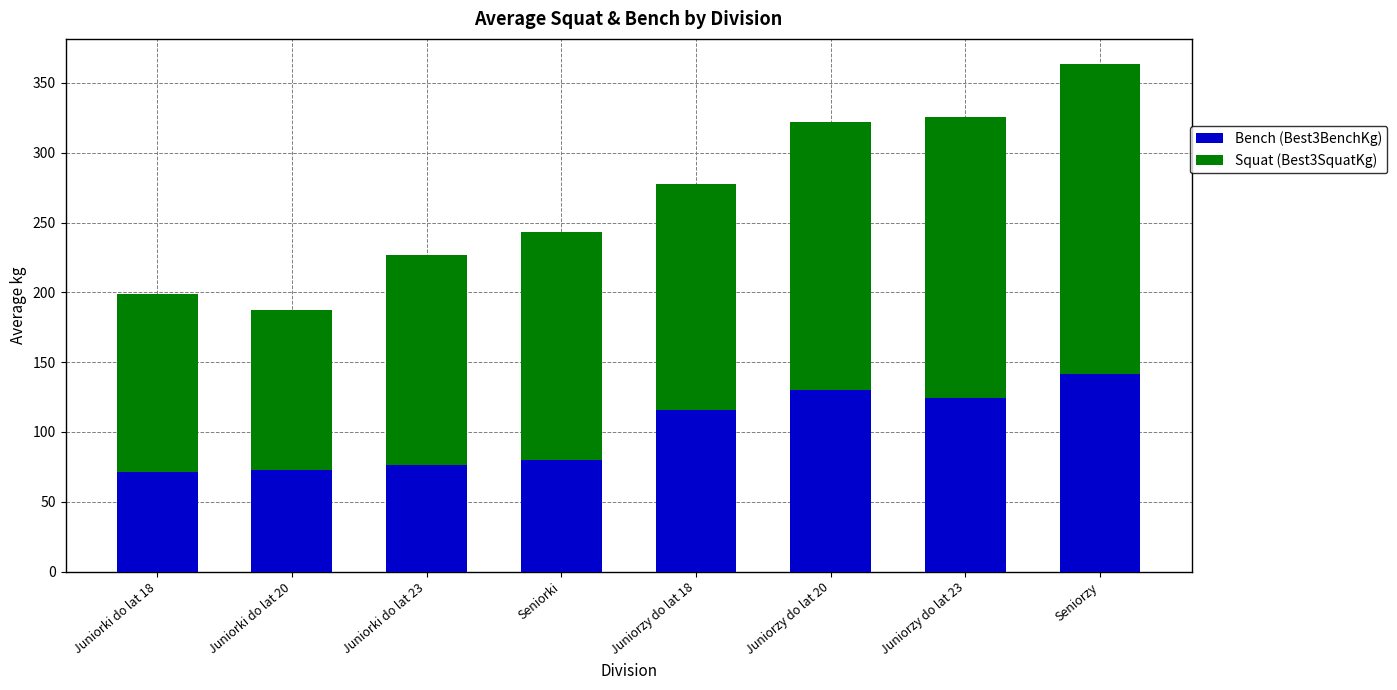

At which category is the sum across all series the highest?

Seniorzy